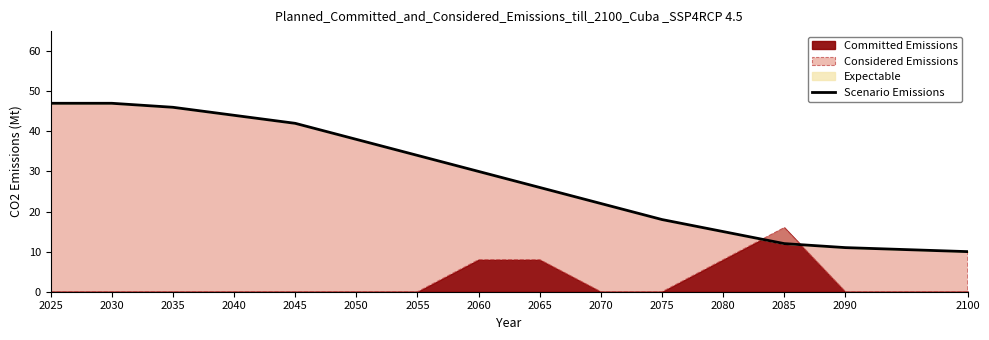

True or false: the data has more than 0 interior local peaks.

False